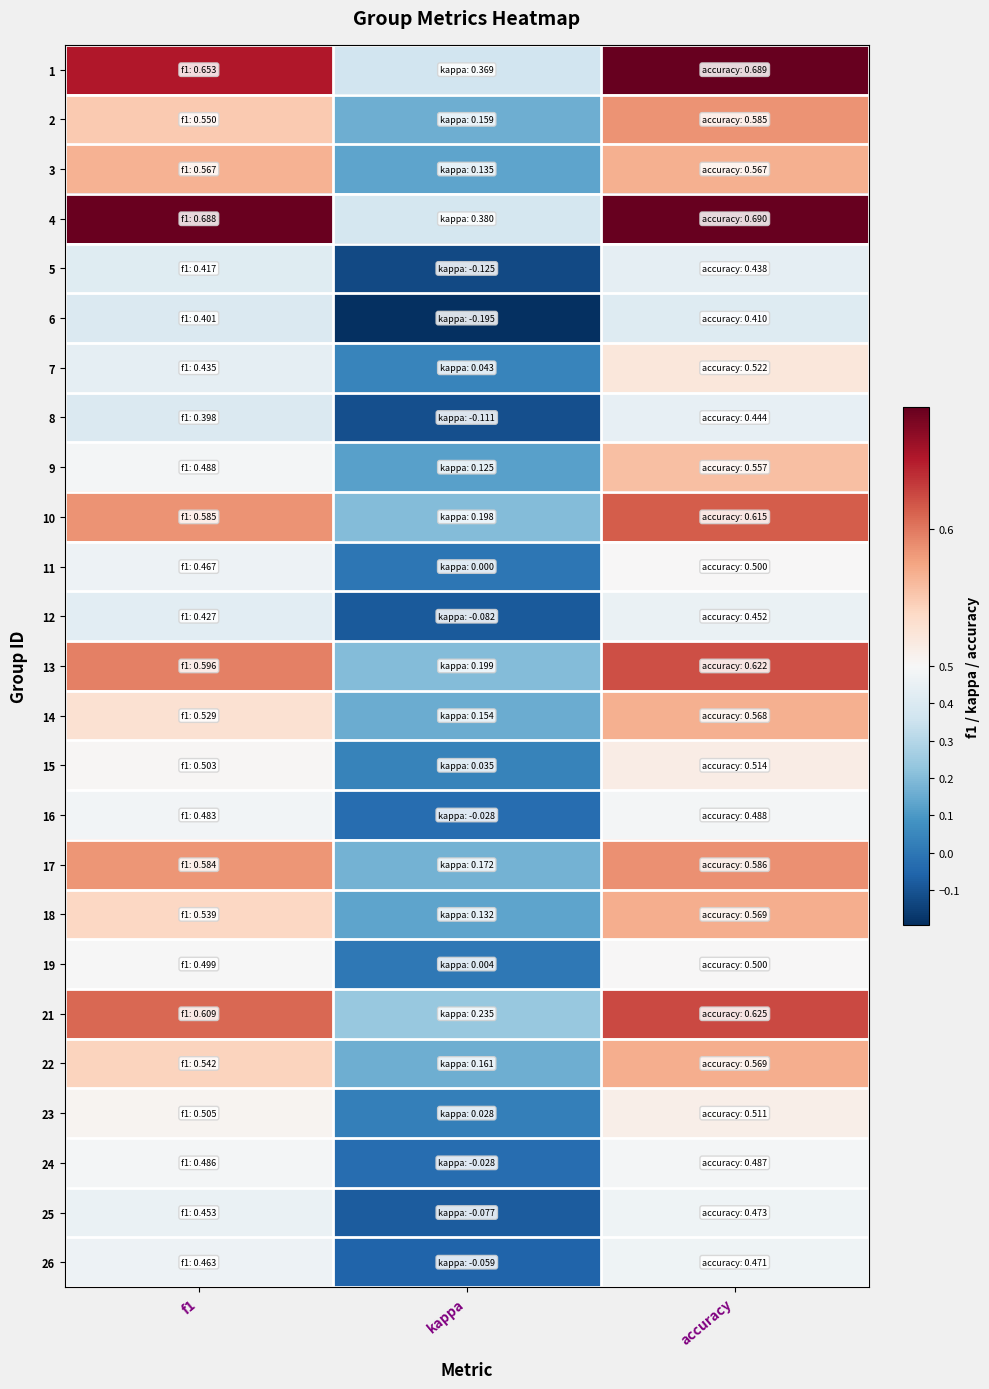

Which has a higher value, f1 or kappa?

f1